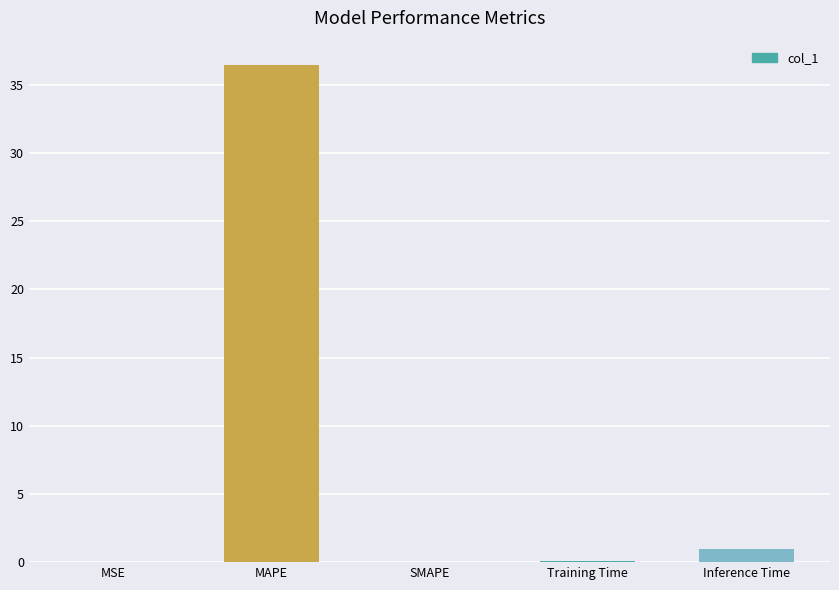

What is the sum of all values?

37.4